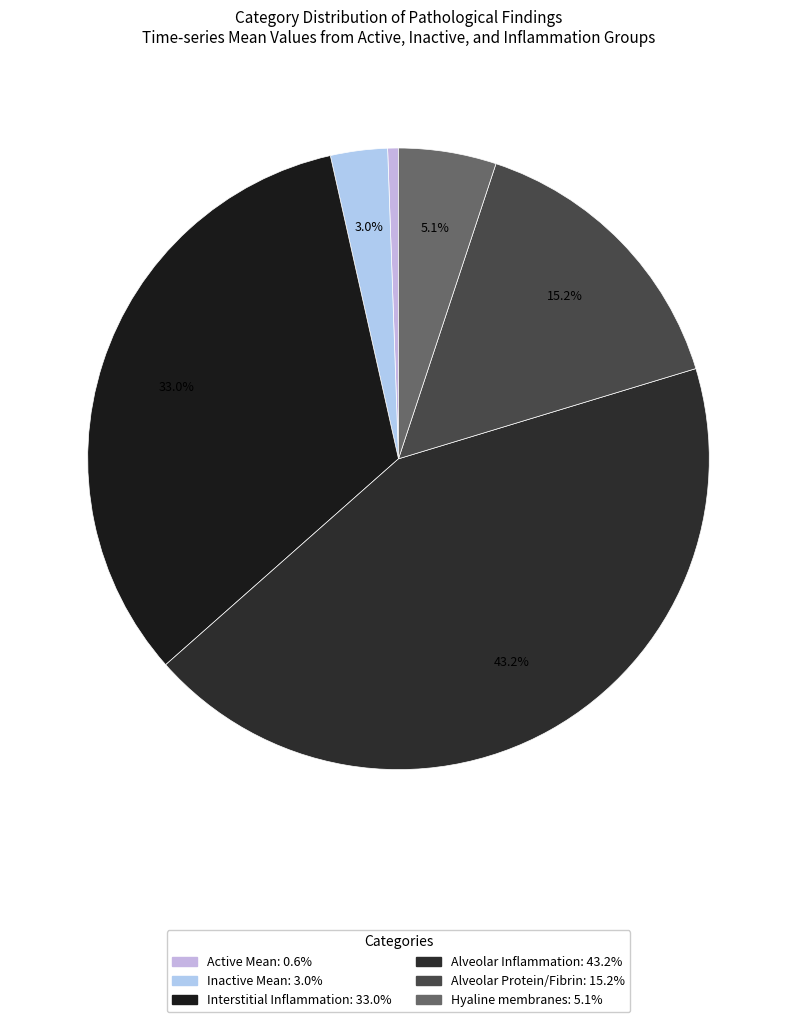

To the nearest percent, what portion does Inactive Mean represent?

3%